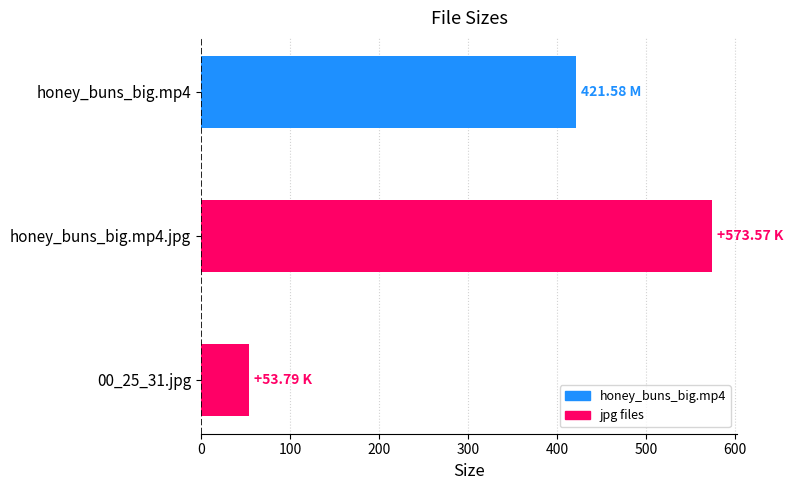

What is the sum of the values at 00_25_31.jpg and honey_buns_big.mp4.jpg?

627.4